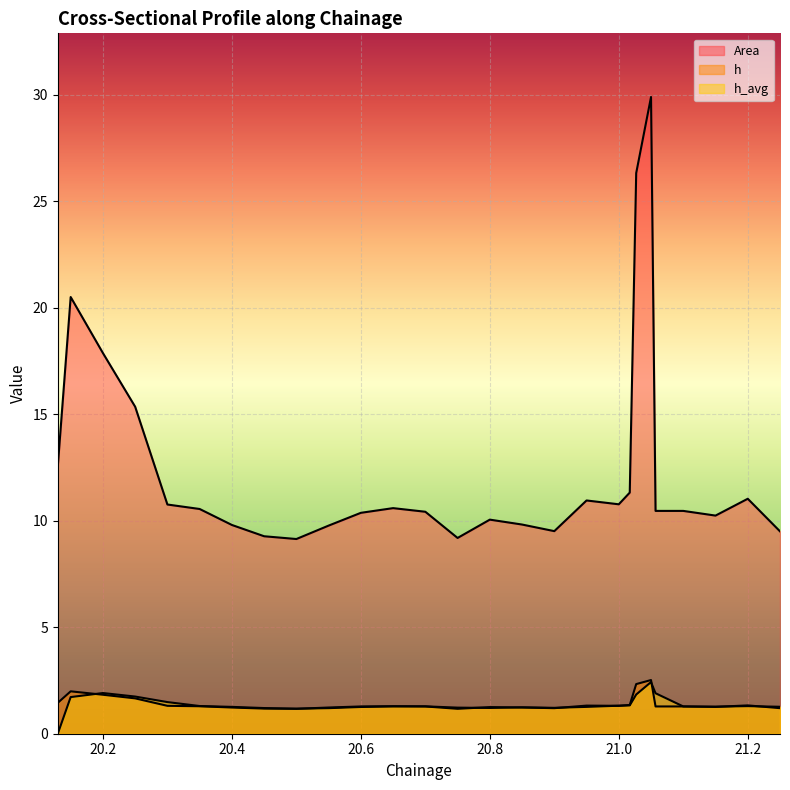

Rank the series at 21.027 from lowest to highest value.

h_avg, h, Area